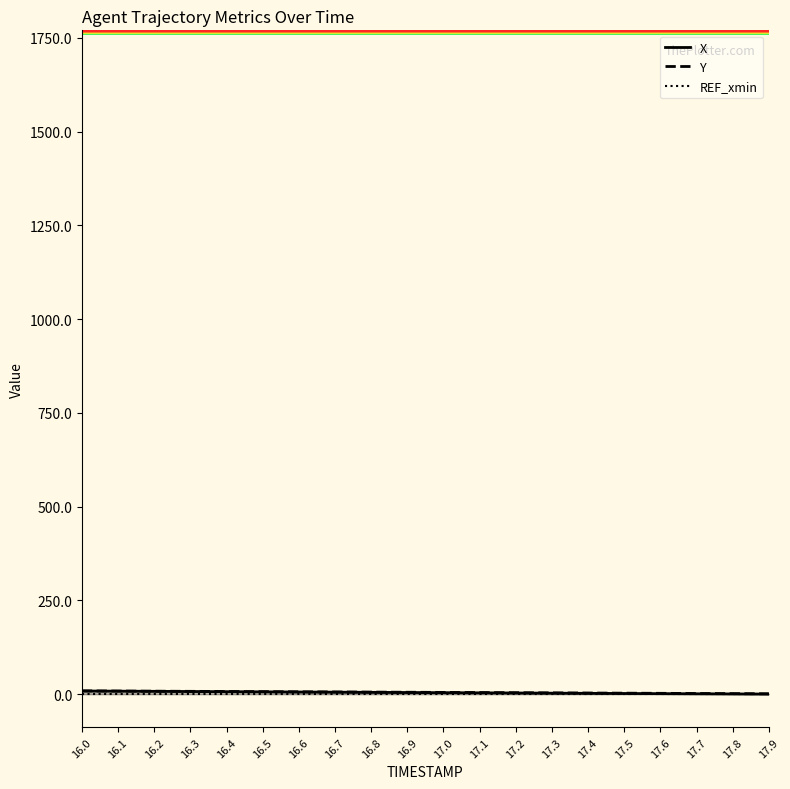

The Y series shows 7.3 at 16.3. True or false?

True